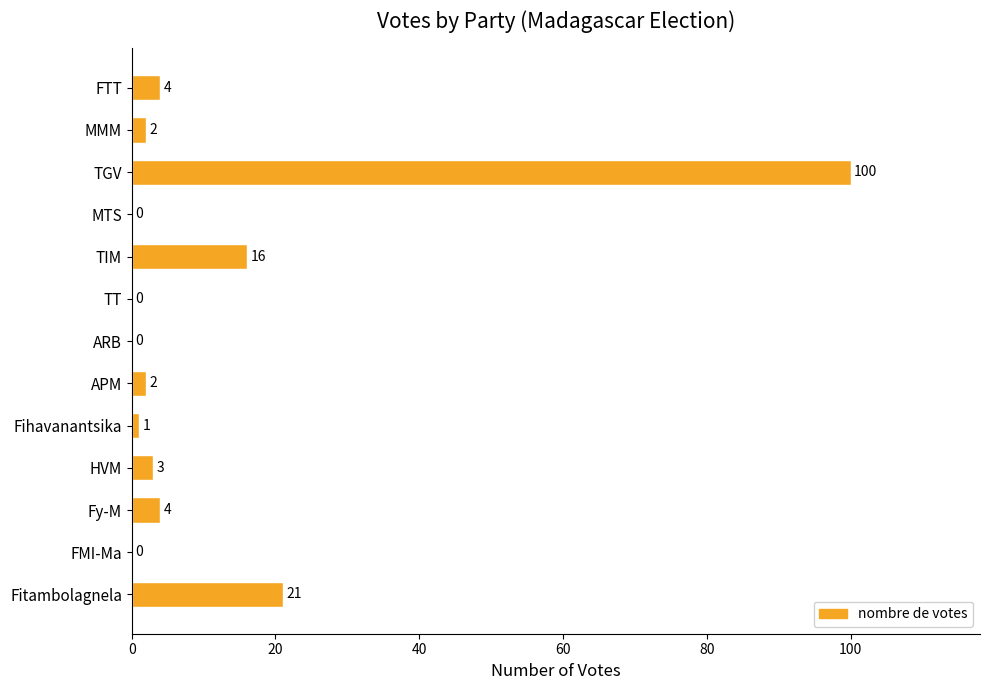

What is the sum of all values?

153